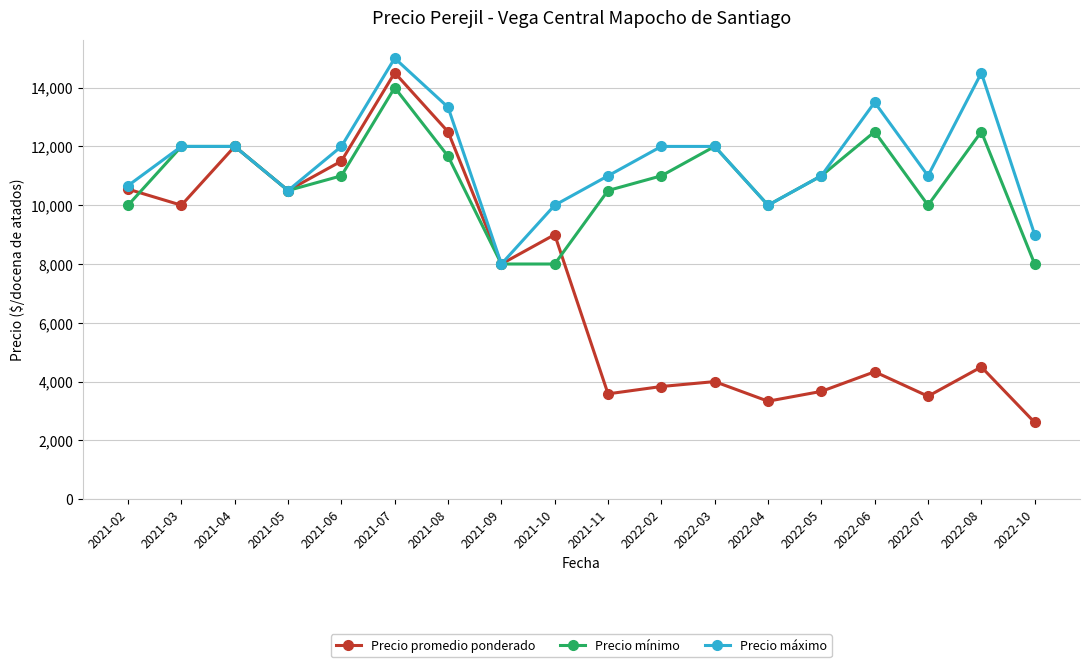

Which series has the largest range (max minus min)?

Precio promedio ponderado